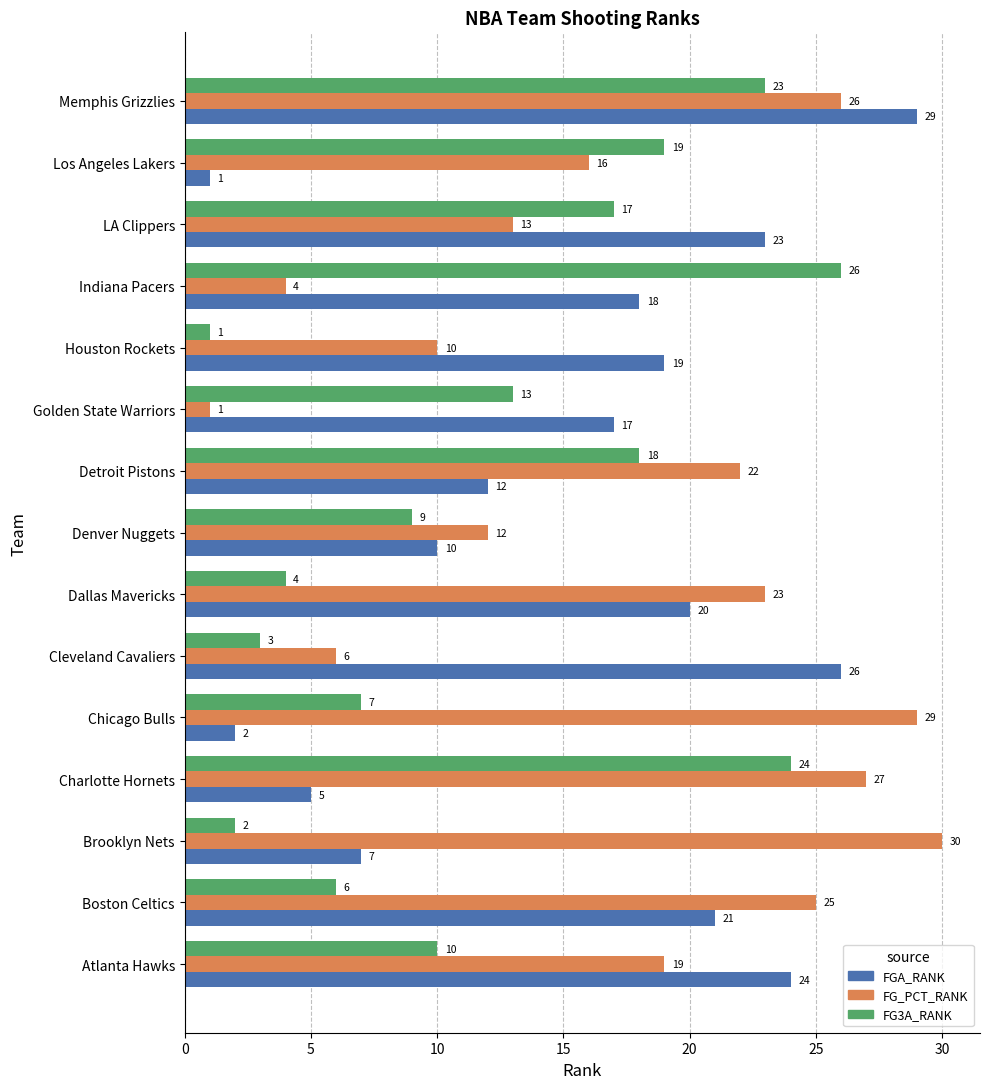

What is the difference between the maximum and minimum values in the FG3A_RANK series?

25